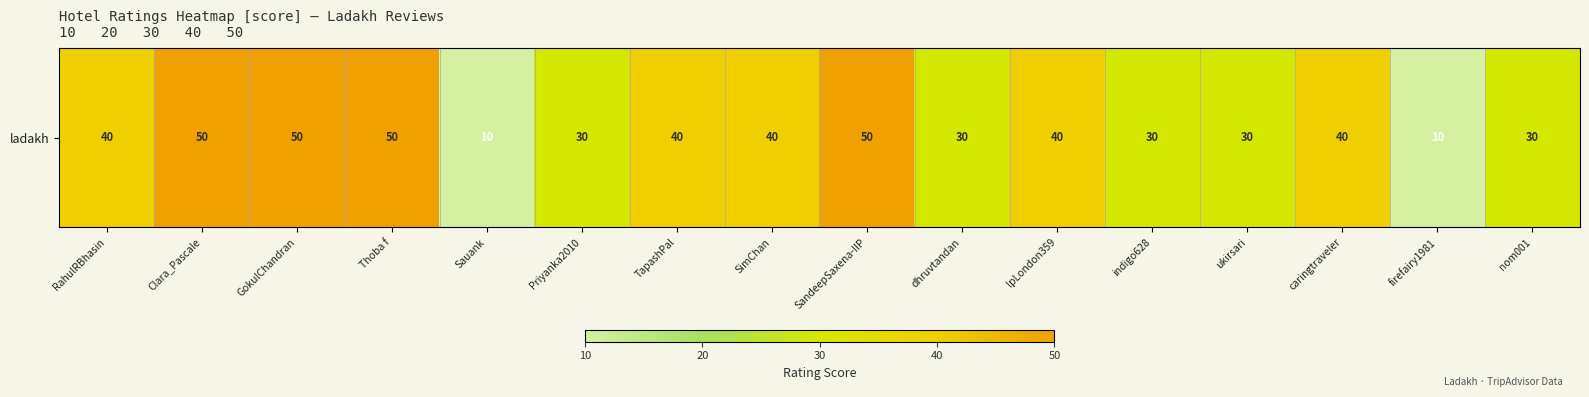

Reading left to right, extract all data points from this chart.

40	50	50	50	10	30	40	40	50	30	40	30	30	40	10	30